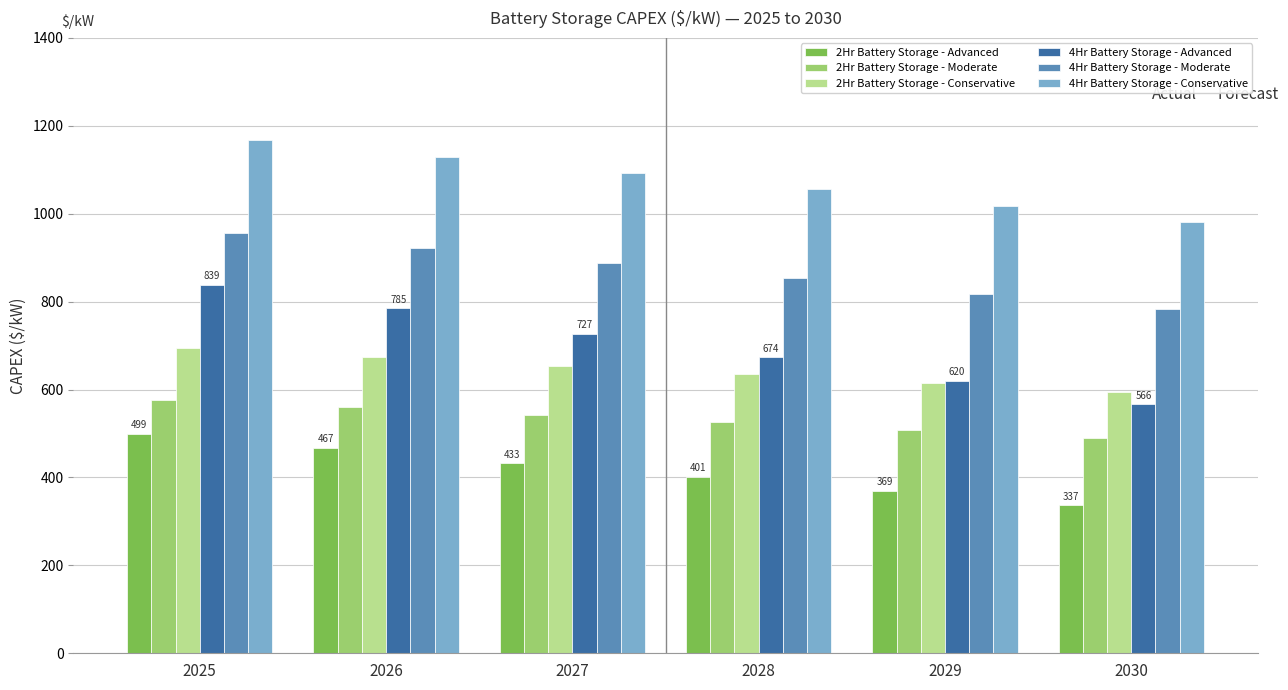

True or false: 2Hr Battery Storage - Moderate has a value of 490.5 at 2030.

True